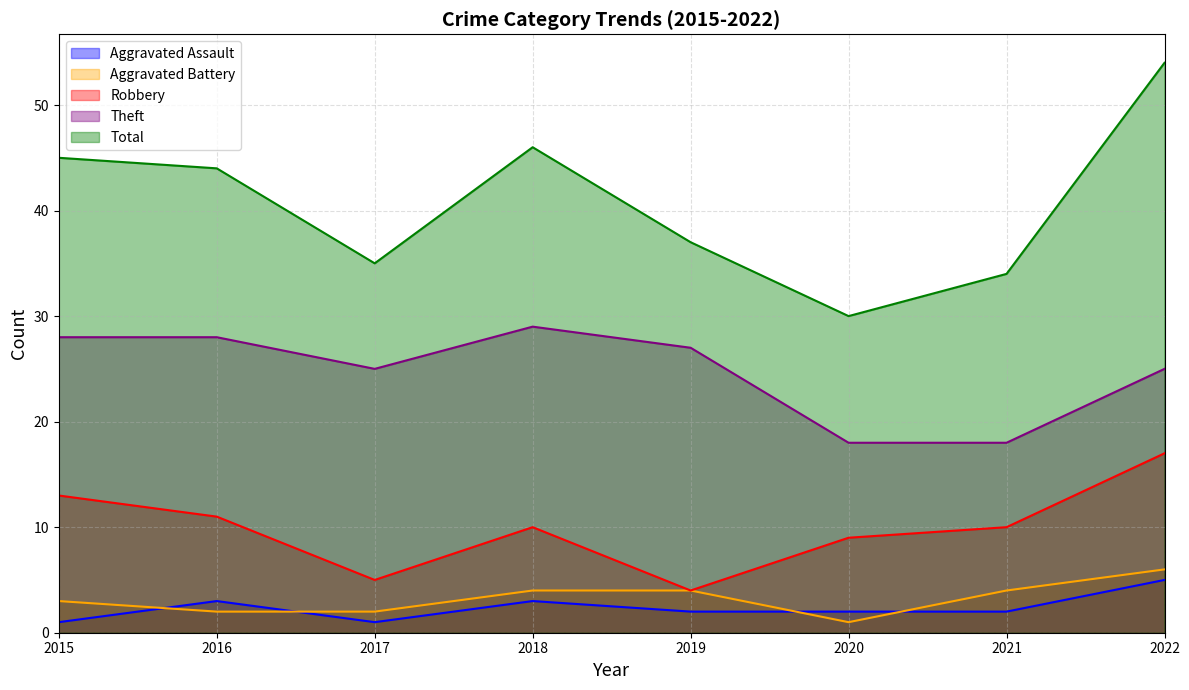

How many data points in Theft are above 27?

3